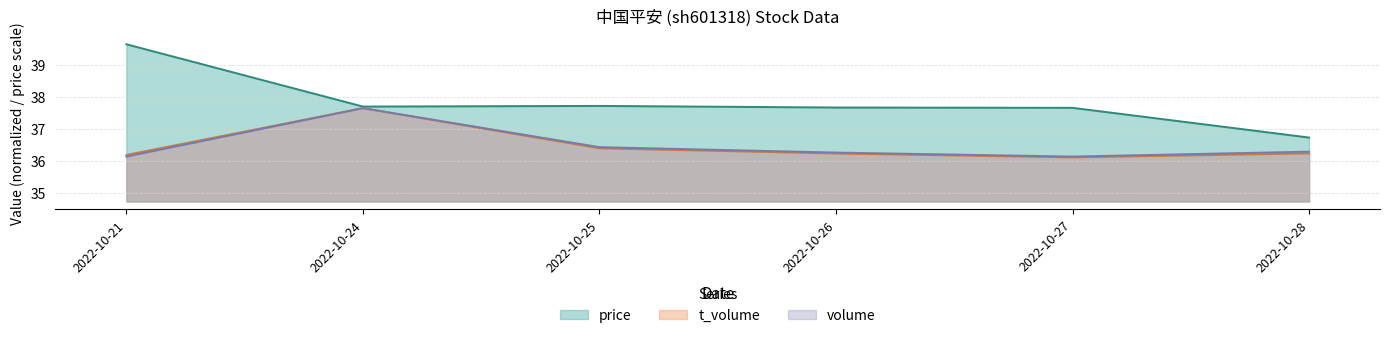

True or false: price and t_volume intersect in this chart.

False